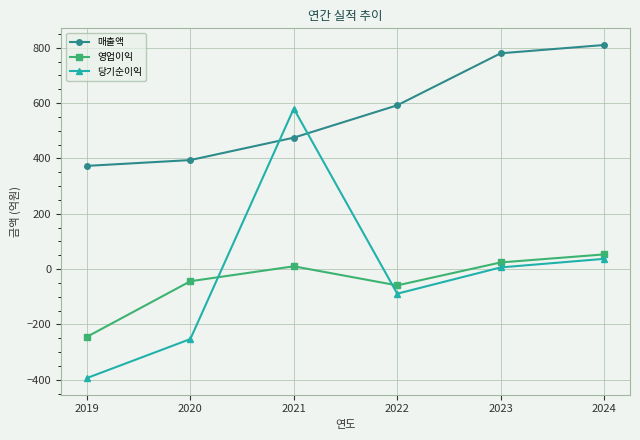

Is it true that 영업이익 equals 53 at 2024?

True